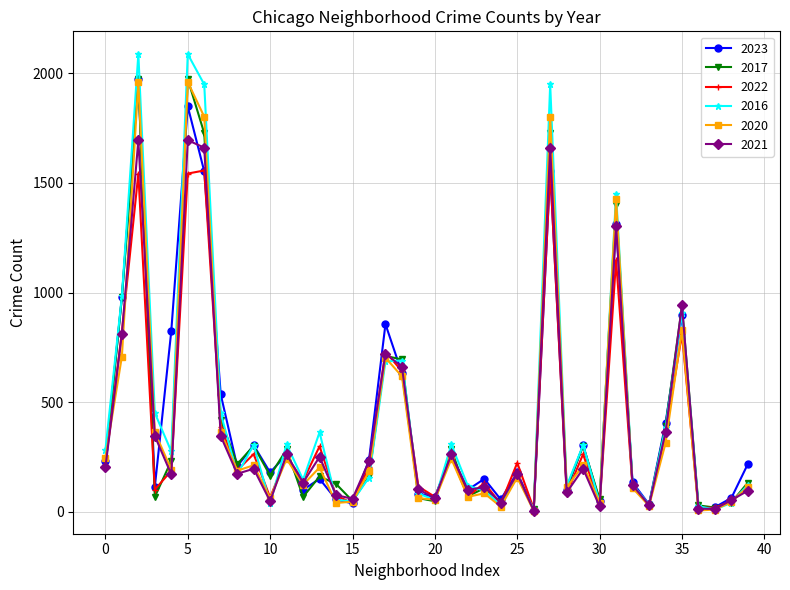

What is the maximum value for 2023?

1972